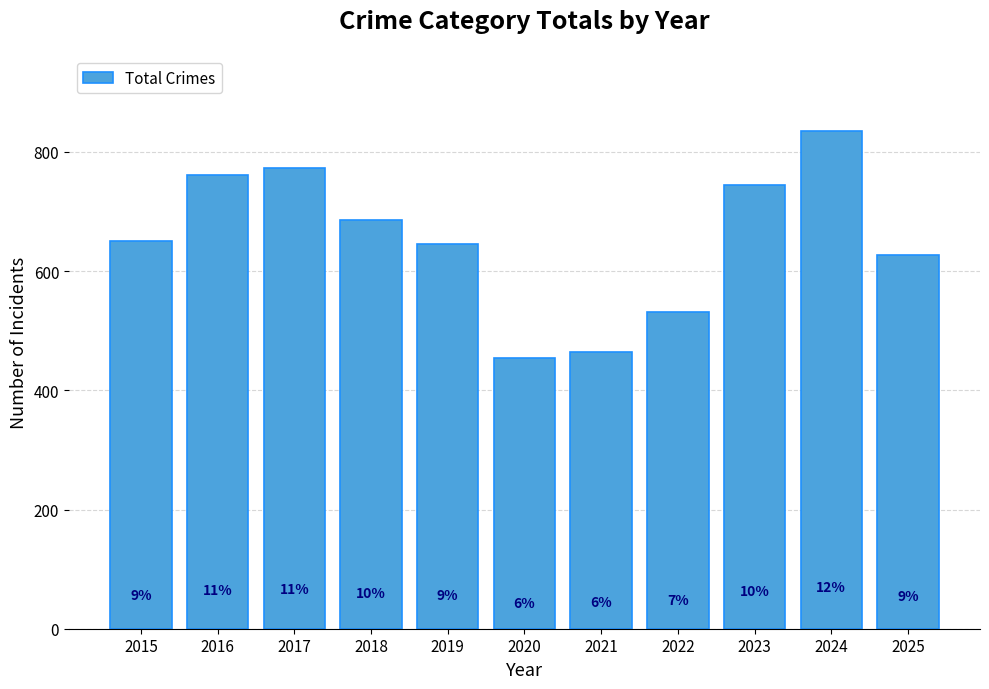

Reading right to left, extract all data points from this chart.

2025=627	2024=836	2023=745	2022=531	2021=464	2020=454	2019=646	2018=686	2017=773	2016=761	2015=651